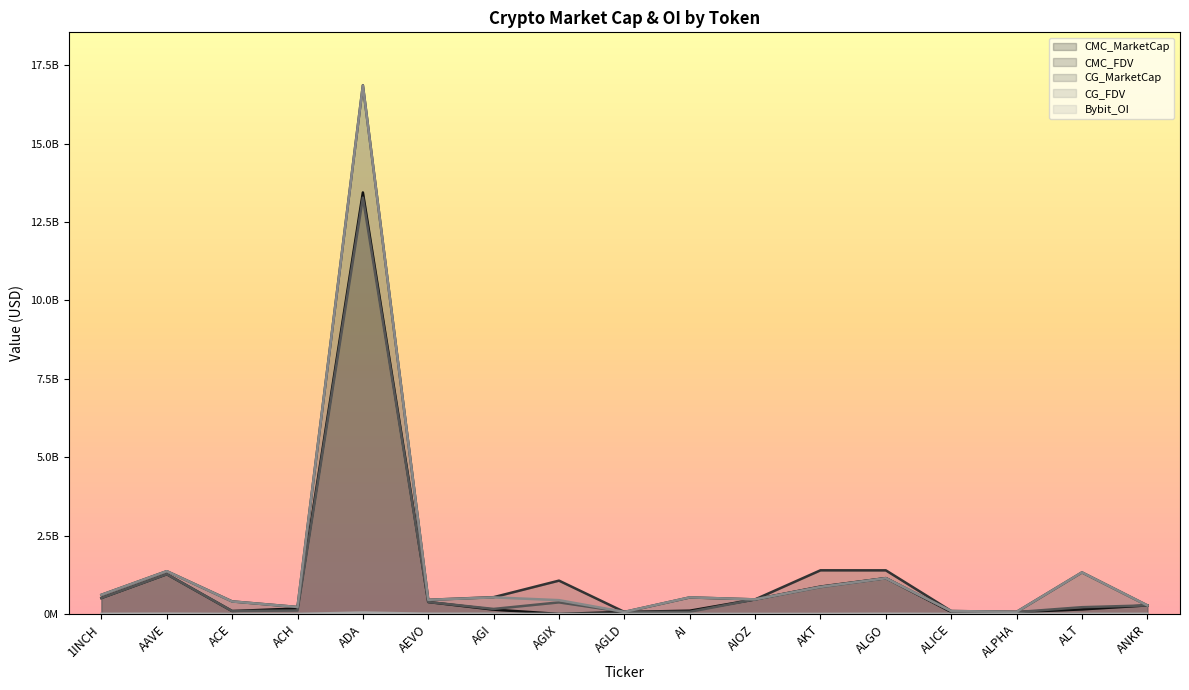

What position from the right is ANKR?

1